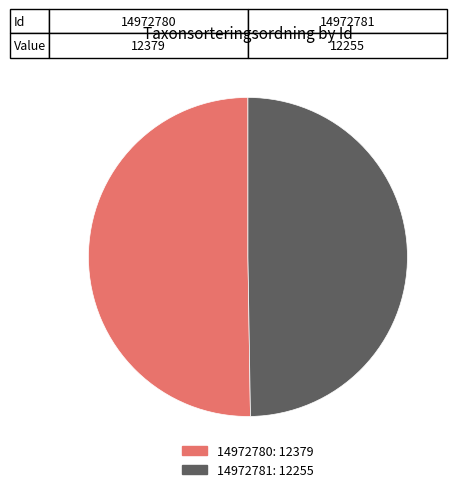

Rank the categories by value from lowest to highest.

14972781, 14972780